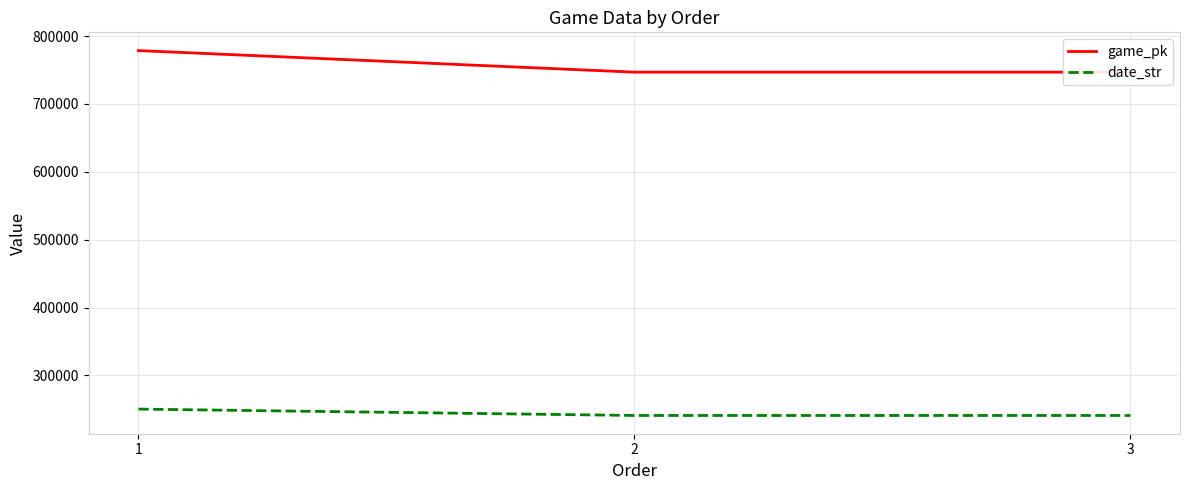

How many lines are shown in the chart?

2